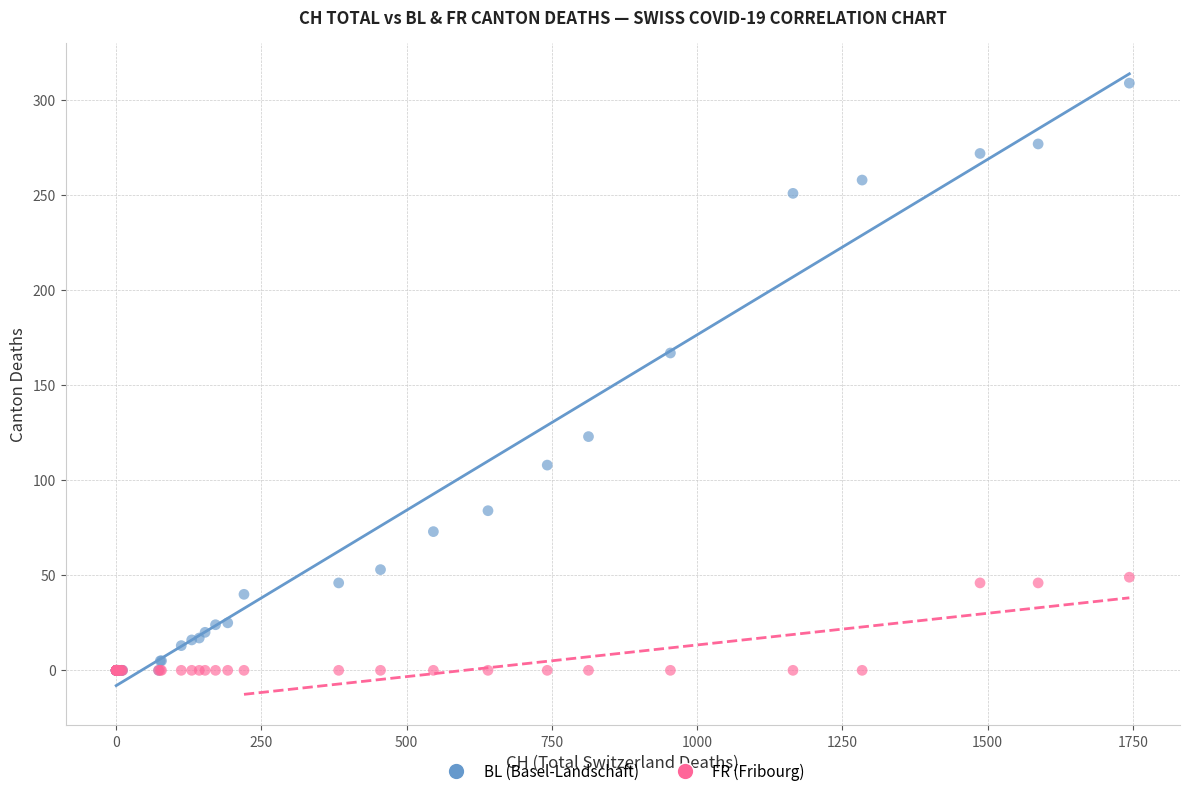

In the BL (Basel-Landschaft) series, what Y value is closest to 154?

167